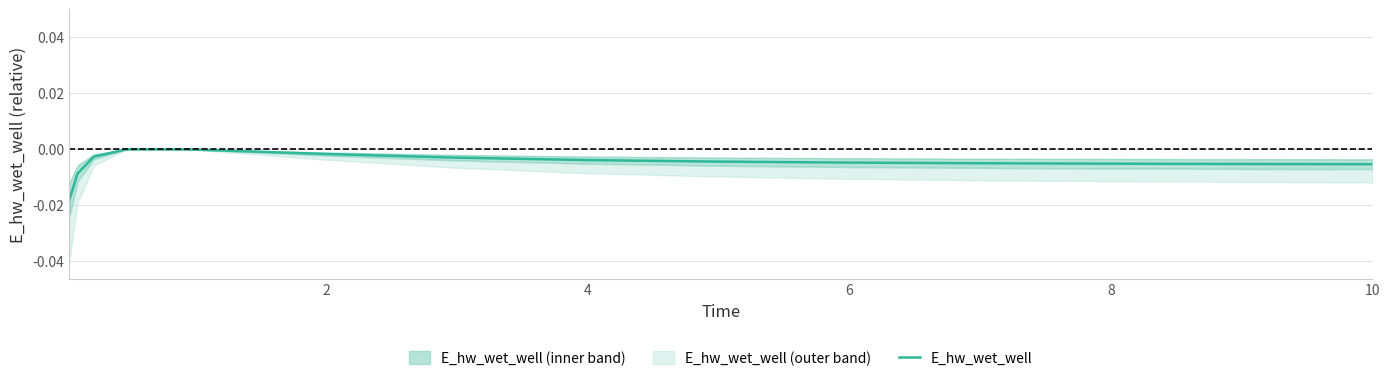

How many values are below 0?

14